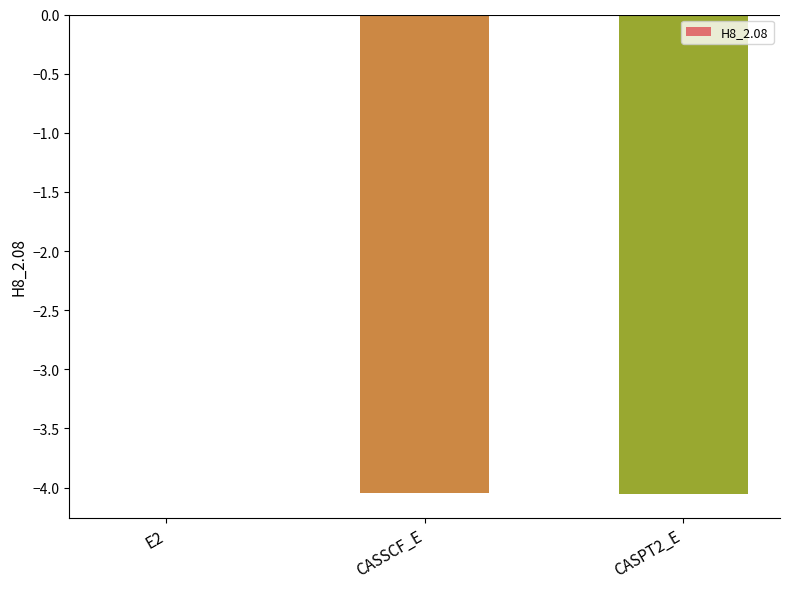

At which label does the data first exceed -4?

E2